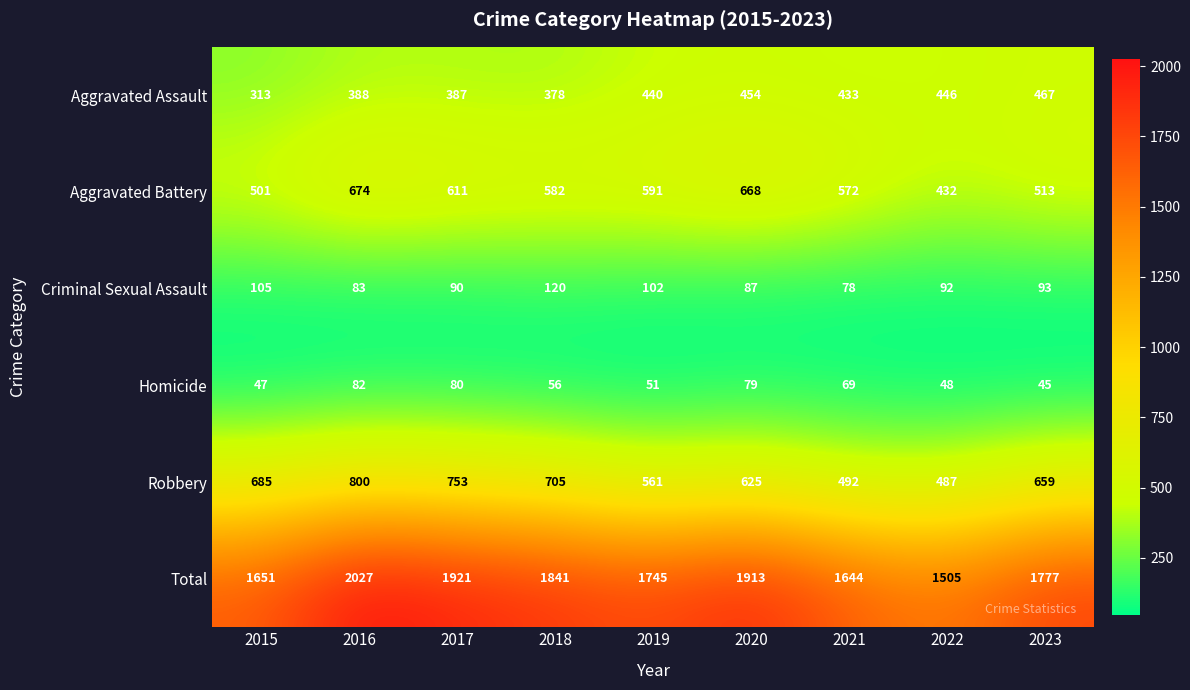

What is the average value of the Homicide series?

62